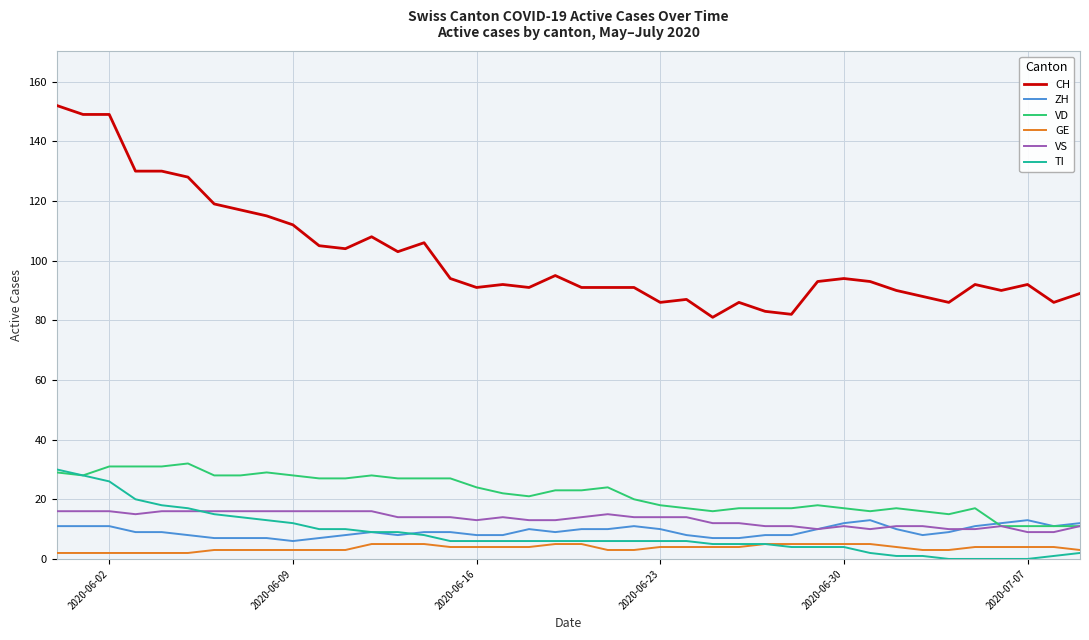

Which series has the widest spread of values?

CH